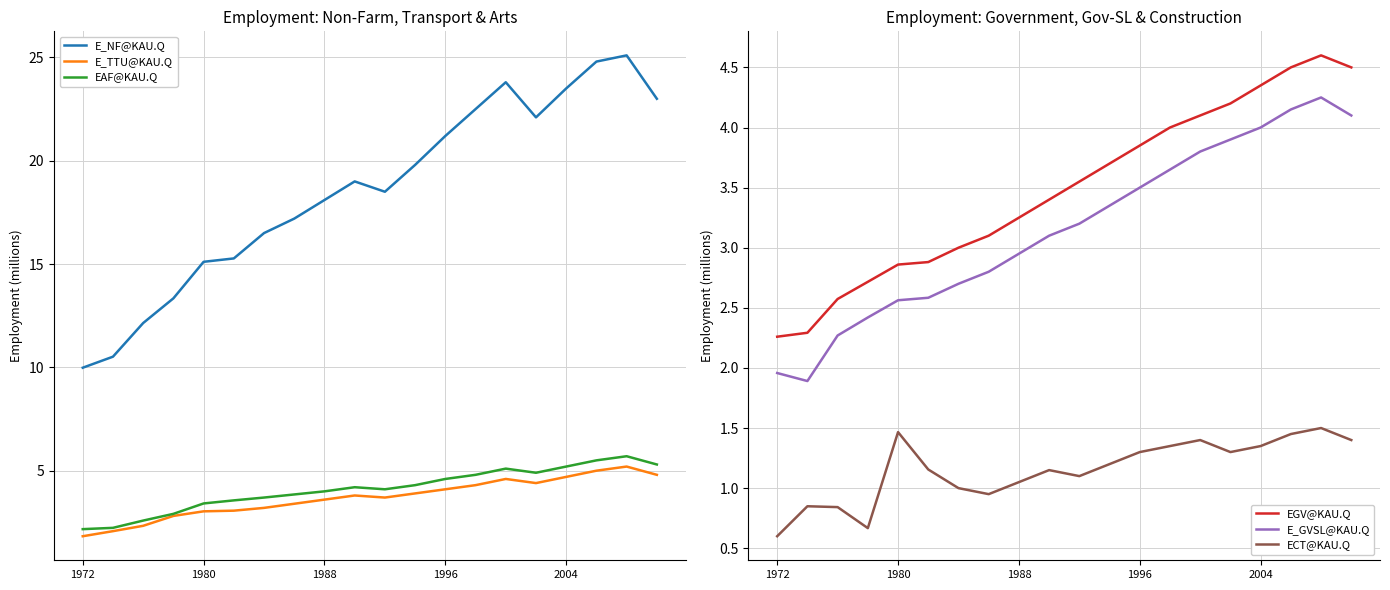

Which category has the lowest value in the E_NF@KAU.Q series?

1972